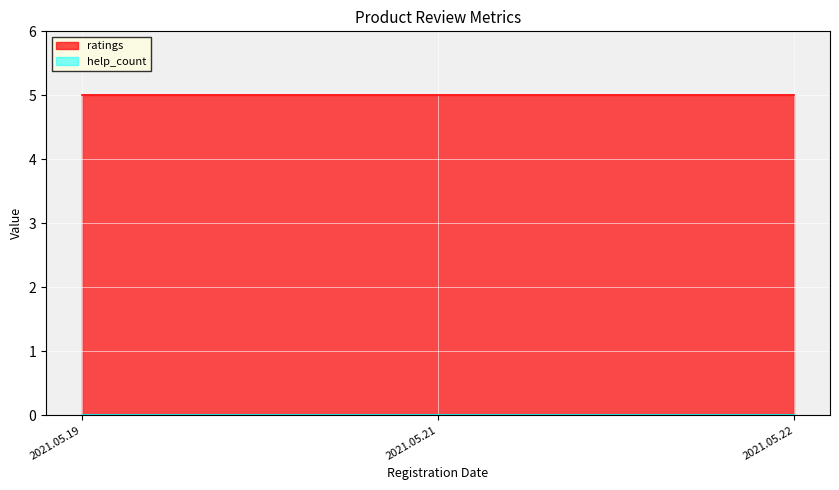

Is it true that help_count equals 0 at 2021.05.19?

True